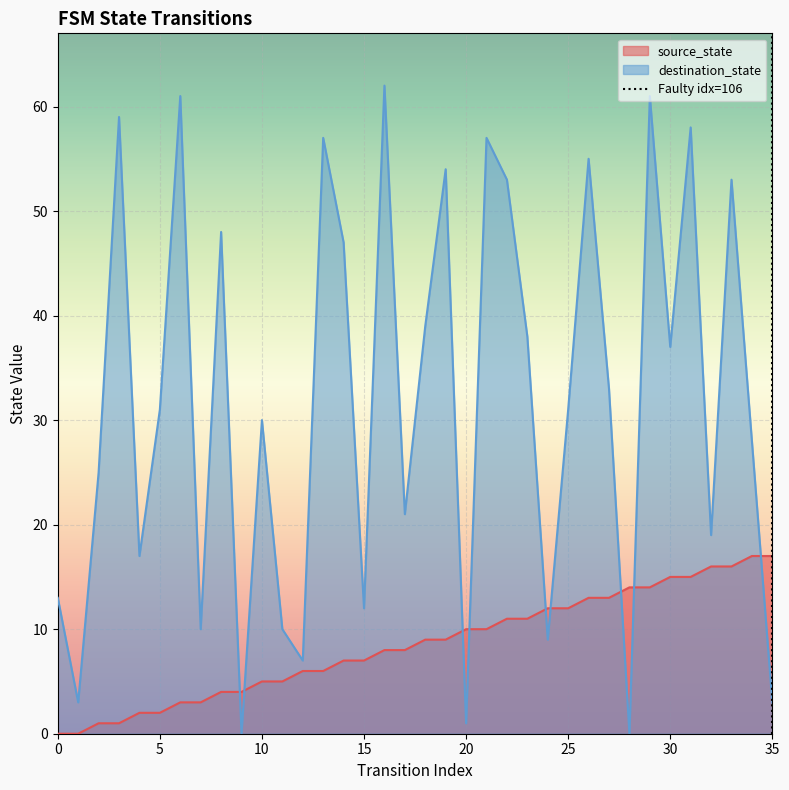

The destination_state series shows 30 at 10. True or false?

True